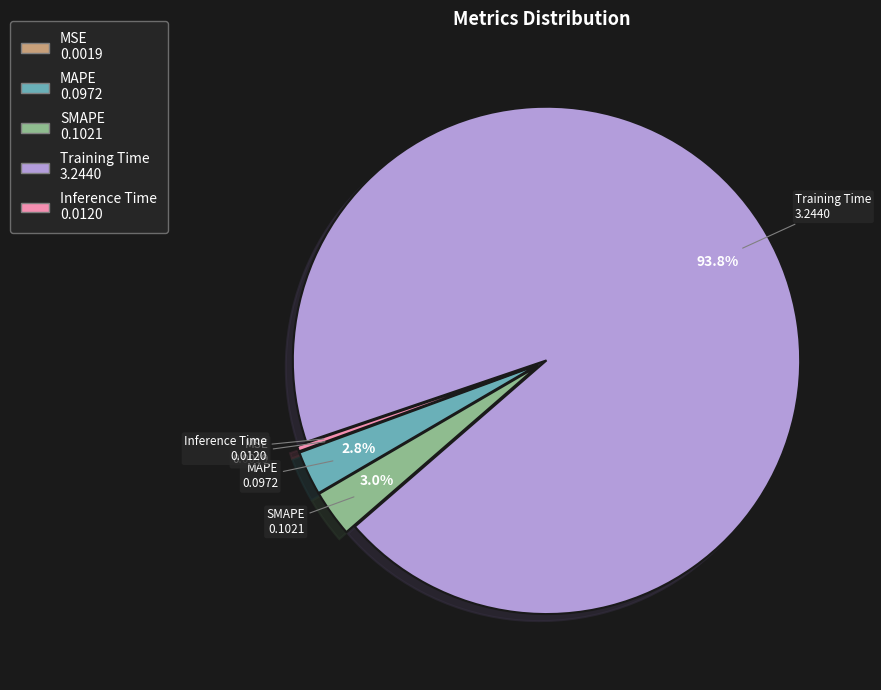

Does any single category account for the majority?

Yes